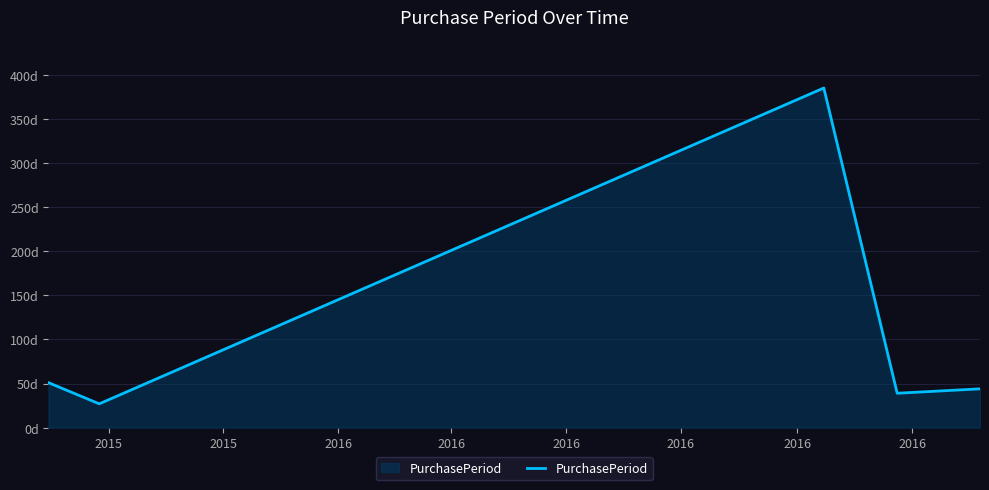

Rank the categories by value from highest to lowest.

2016, 2015, 2016, 2016, 2015